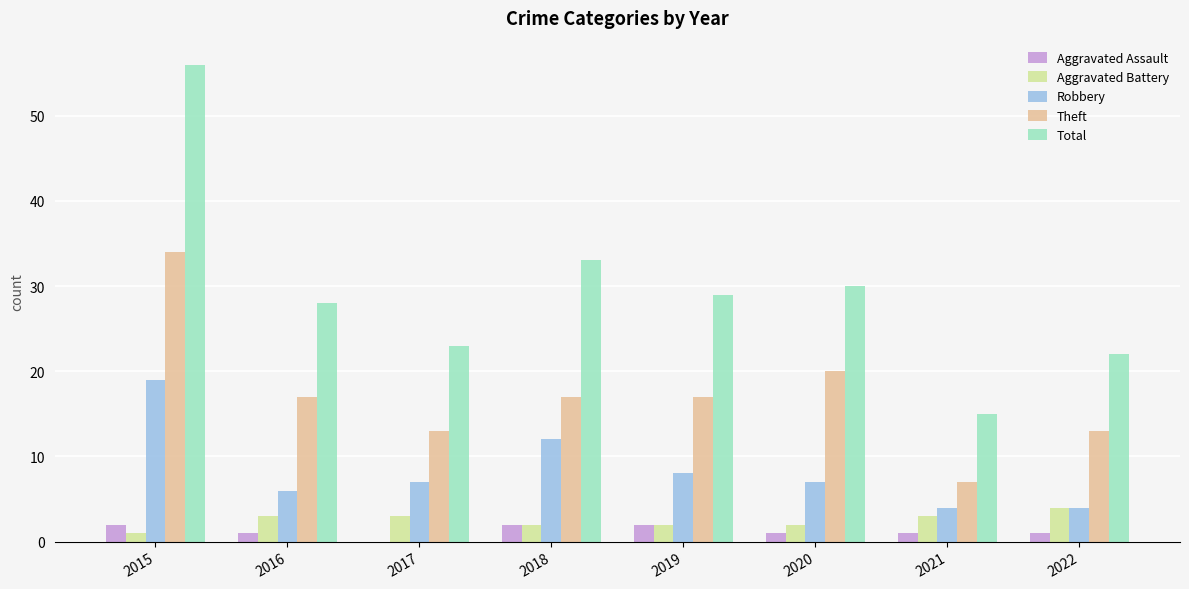

How many values in Aggravated Assault are above zero?

7